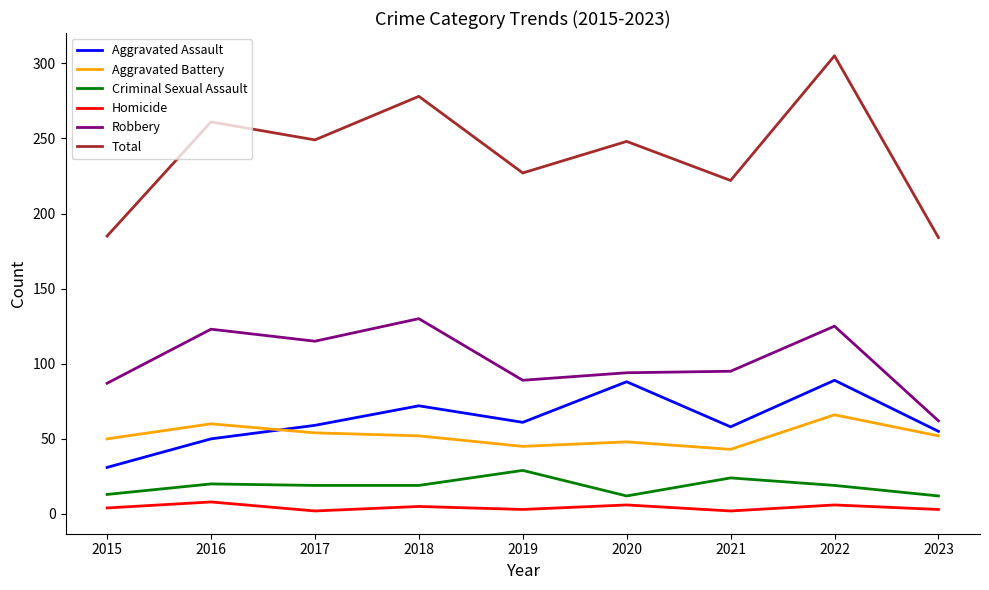

True or false: Aggravated Assault and Homicide cross at least once.

False